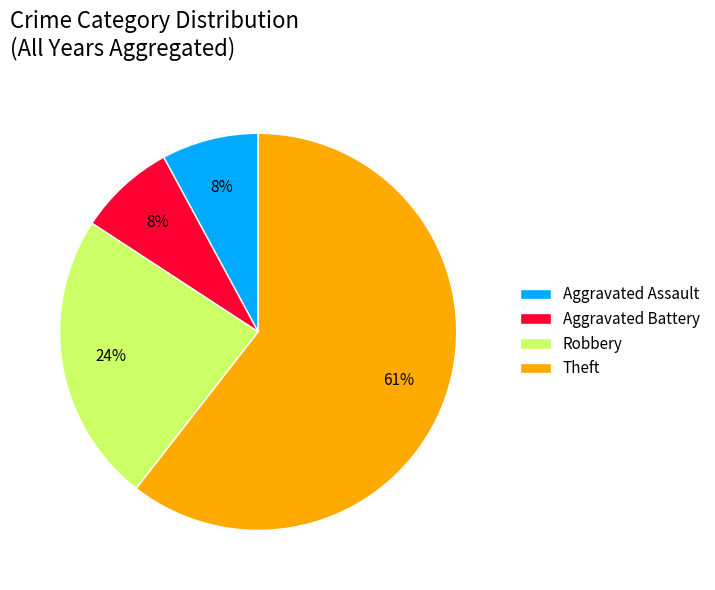

Which slice is the largest?

Theft